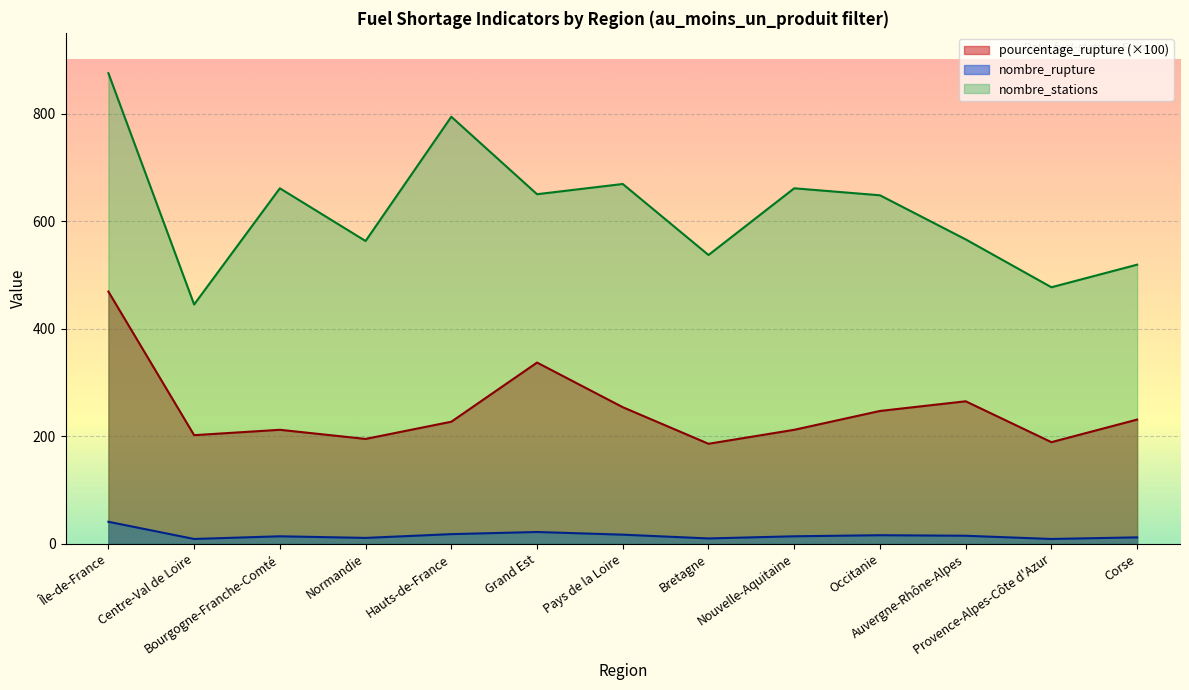

Where is the first local maximum for nombre_stations?

Bourgogne-Franche-Comté